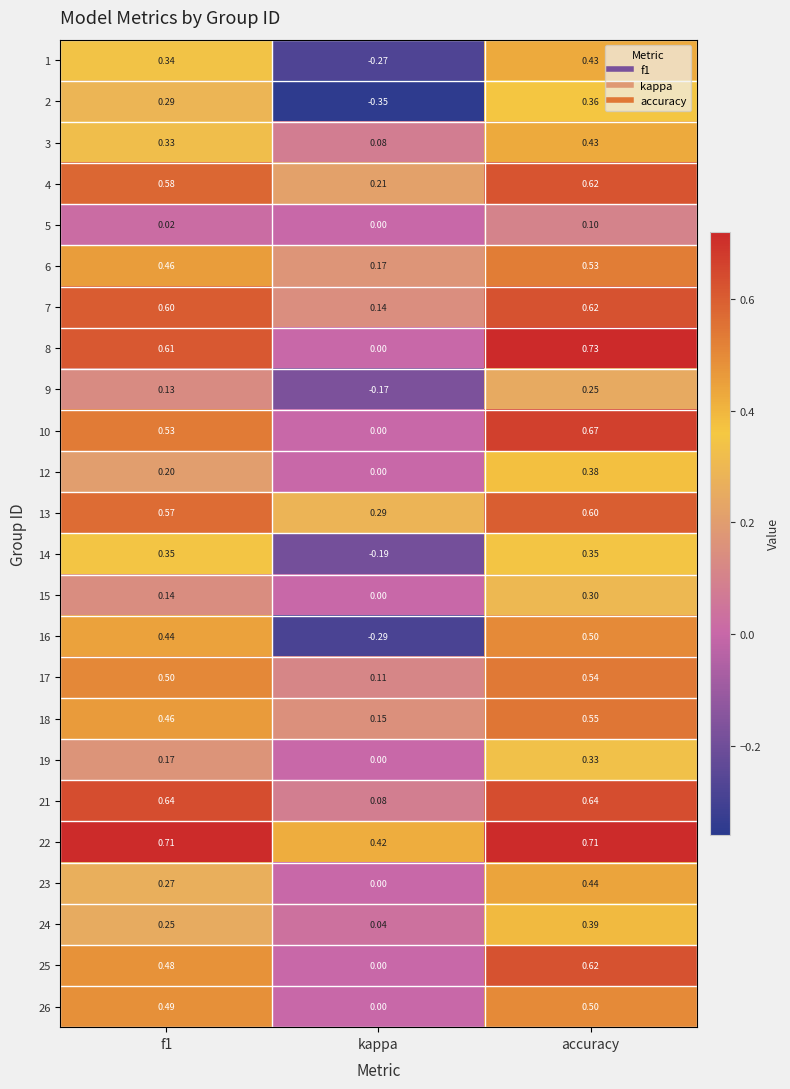

At which category is the sum across all series the highest?

accuracy